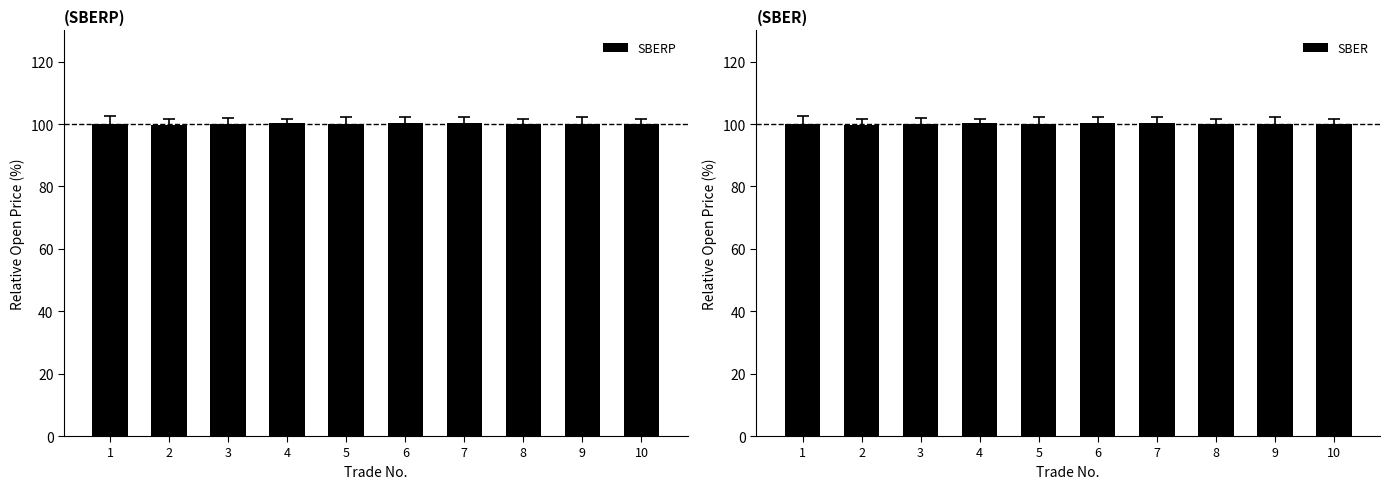

At how many categories does at least one series exceed 99?

10